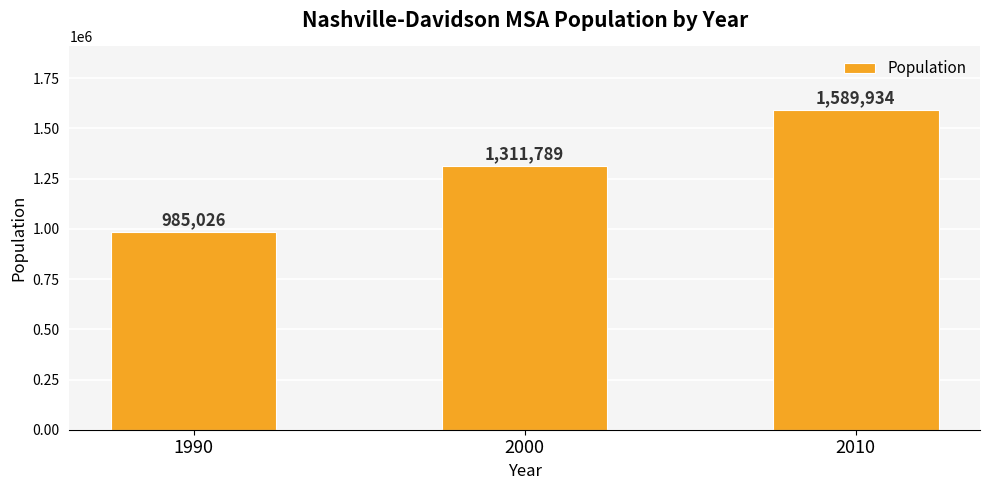

What is the change in value from 2000 to 2010?

+278145